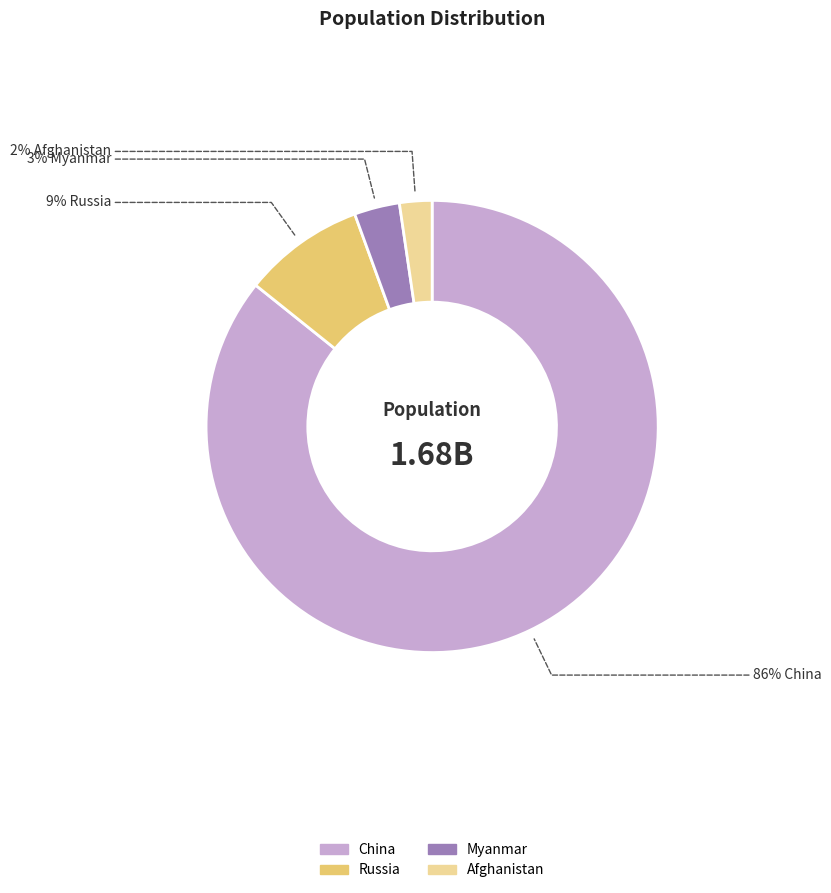

Count the number of slices in the pie.

4